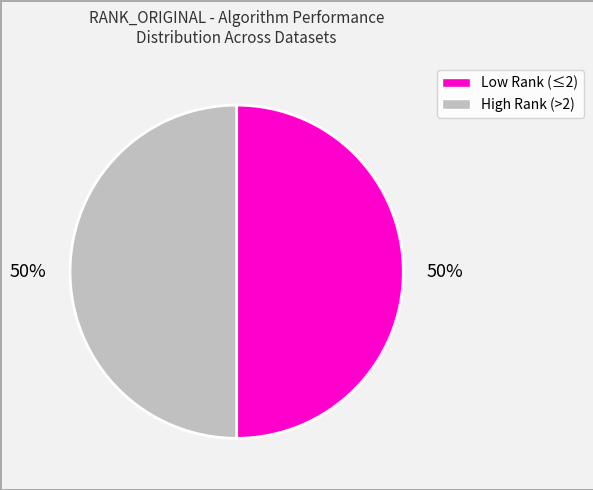

To the nearest percent, what is the average slice percentage?

50%